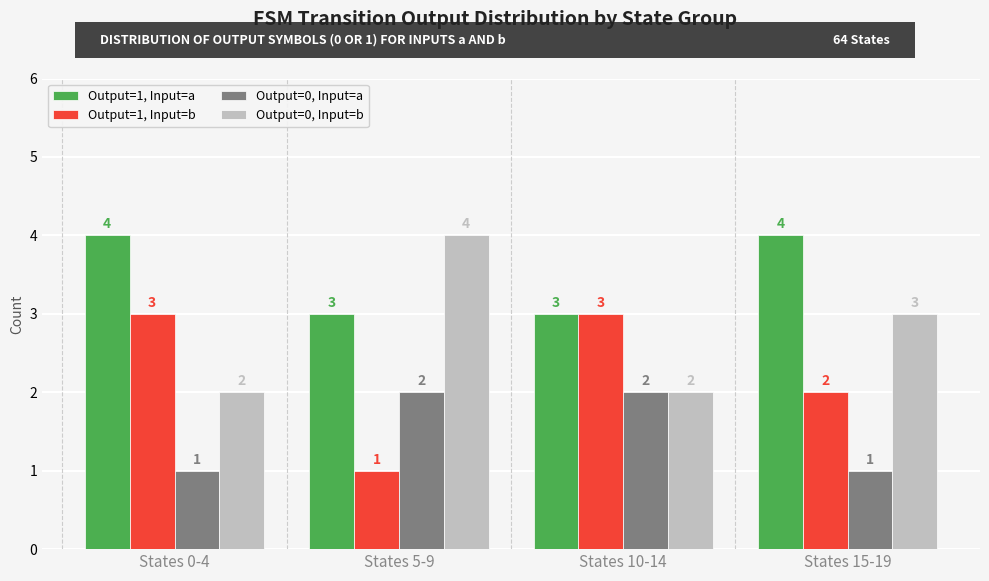

At States 0-4, list the series in order from smallest to largest.

Output=0, Input=a, Output=0, Input=b, Output=1, Input=b, Output=1, Input=a